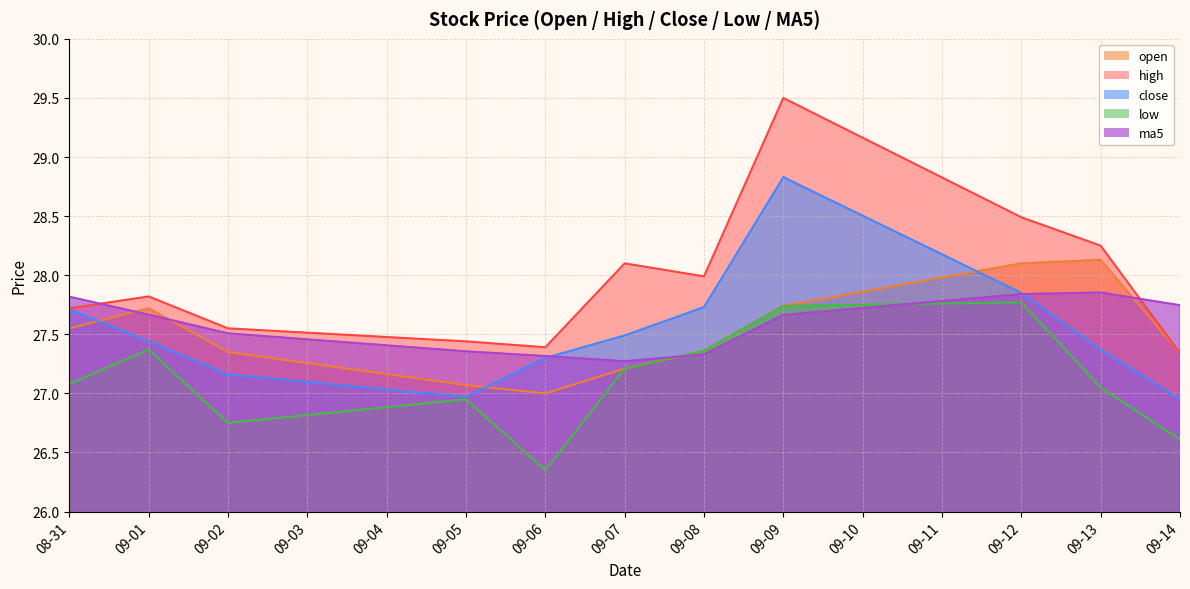

True or false: low and close intersect in this chart.

False